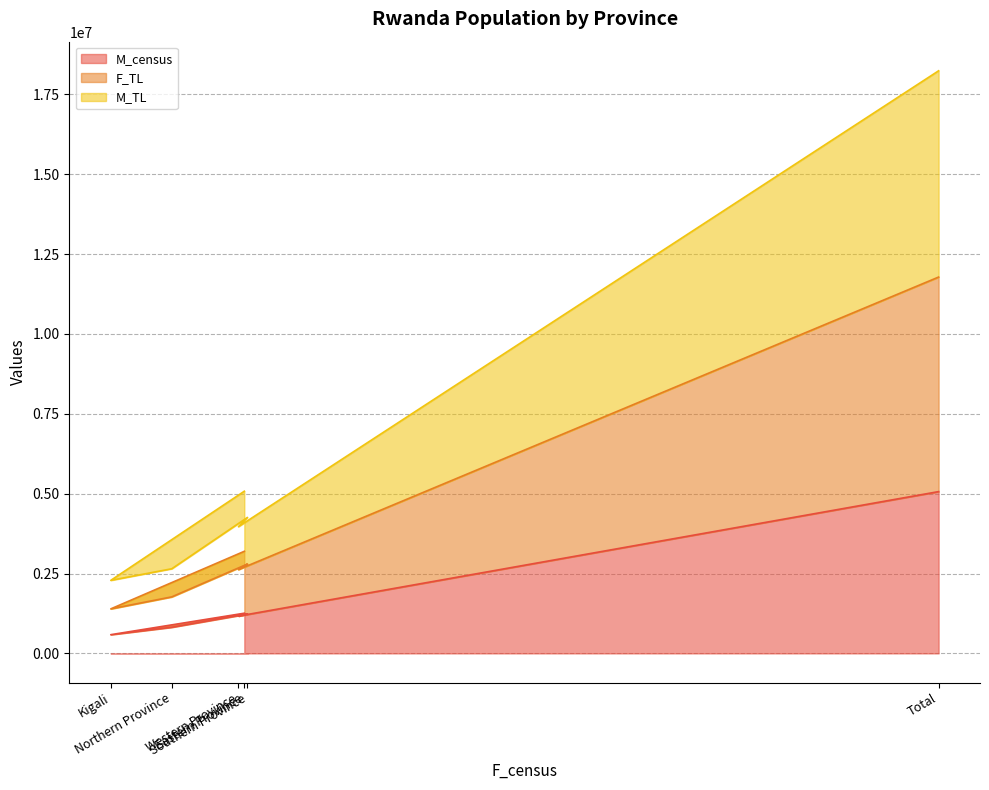

Is the value of M_TL at Northern Province greater than the value of F_TL at Southern Province?

No